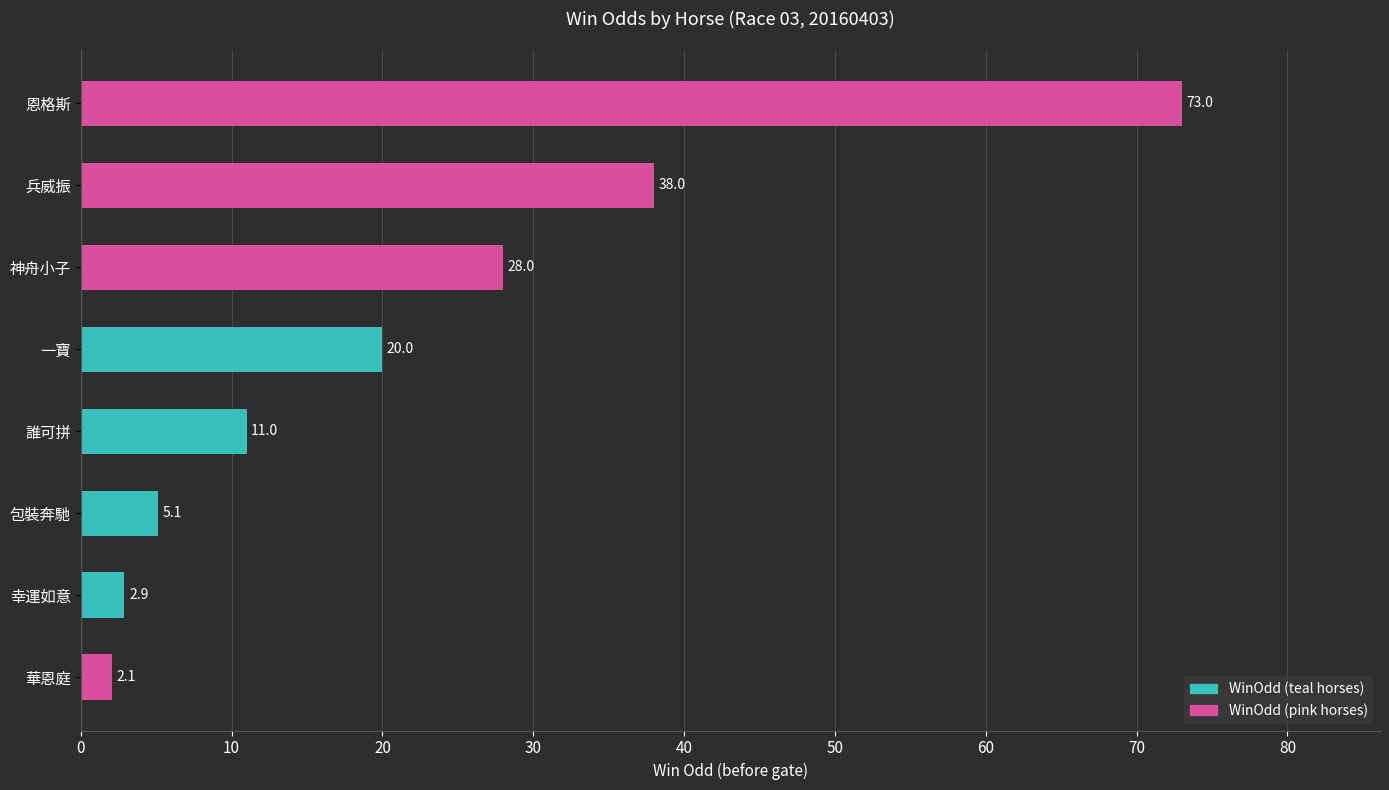

Where is the data nearest to the value 37?

兵威振